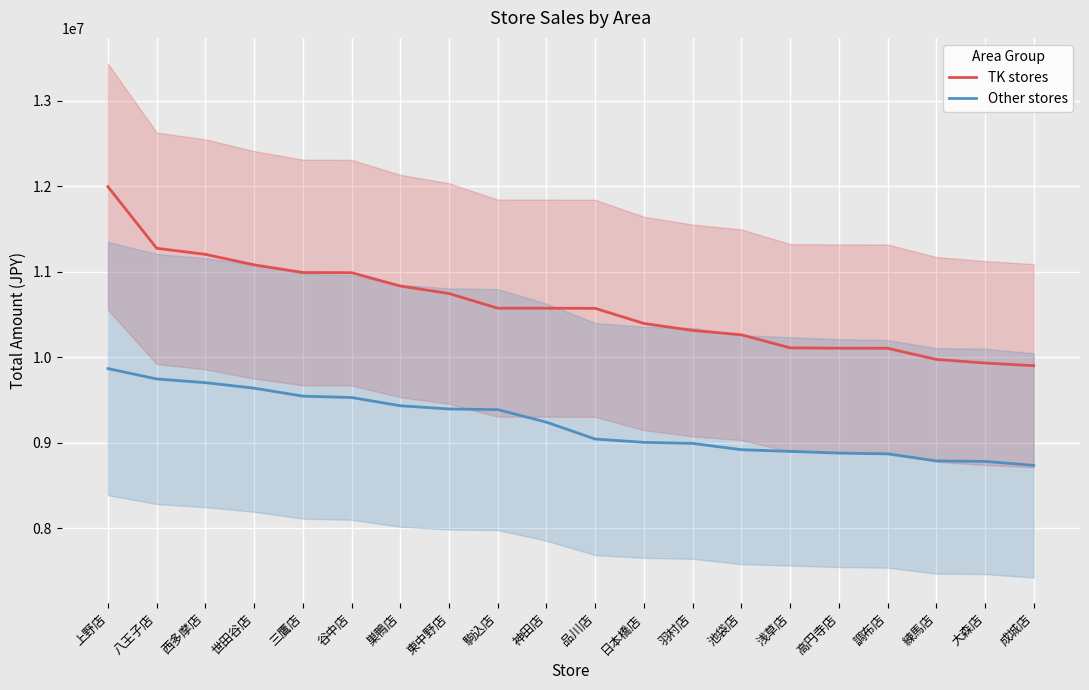

What is the label of the 2nd point from the left?

八王子店